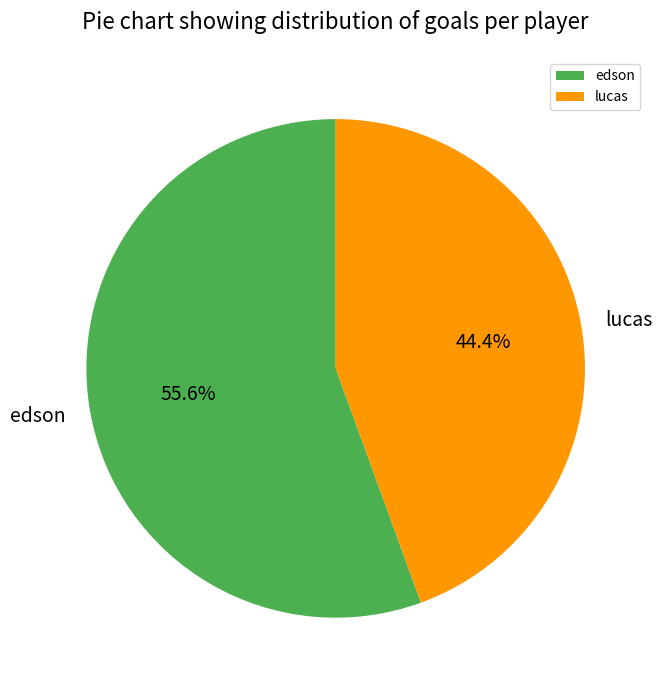

To the nearest percent, what is the average slice percentage?

50%